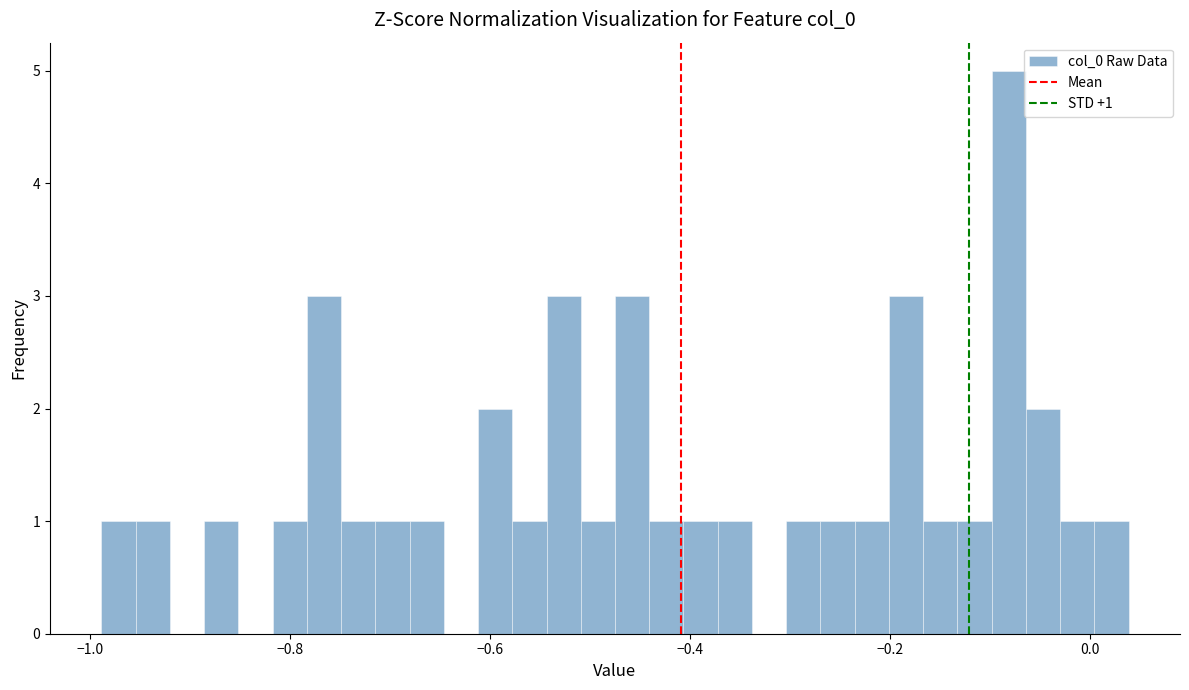

Around what value on the x-axis is the tallest bar? Give the approximate position of its centre, as read against the axis.

-0.08